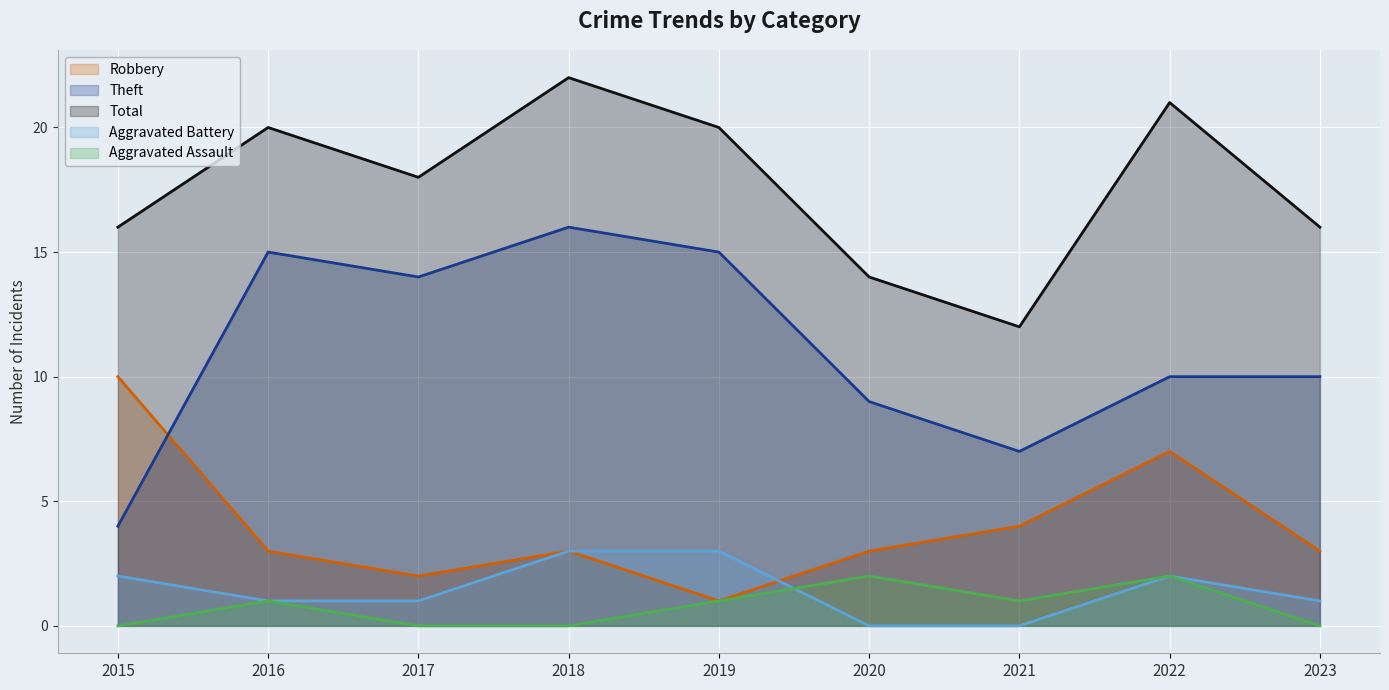

The value of Robbery at 2017 is 2. True or false?

True